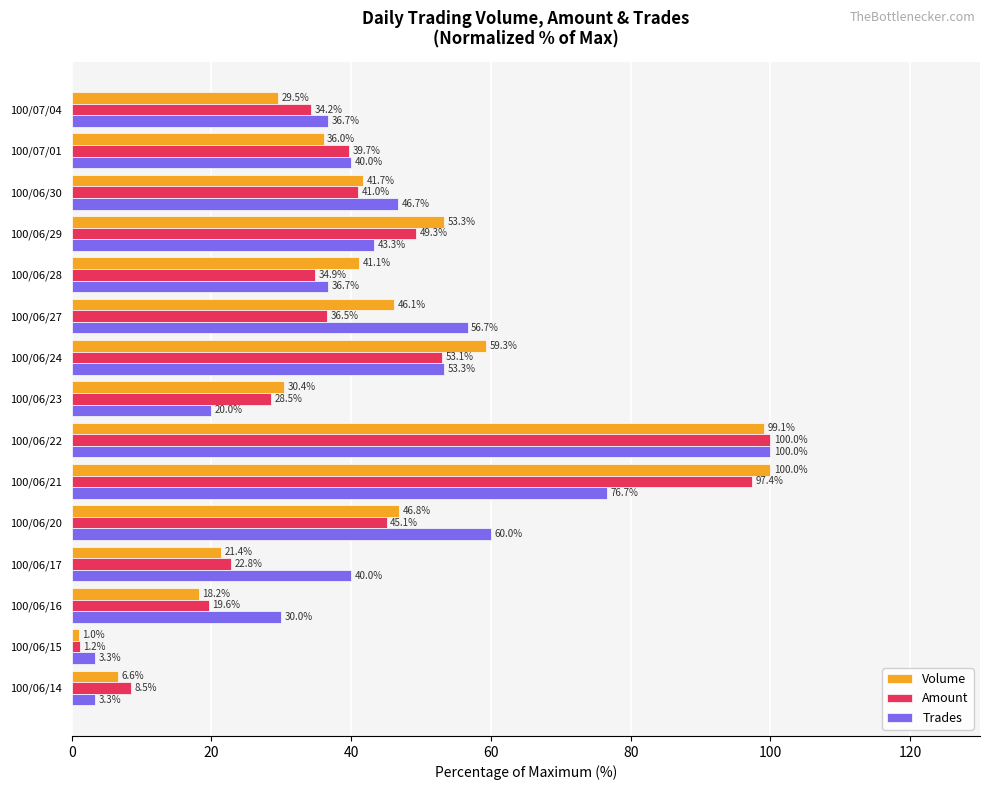

At which label is Amount closest to 50?

100/06/29